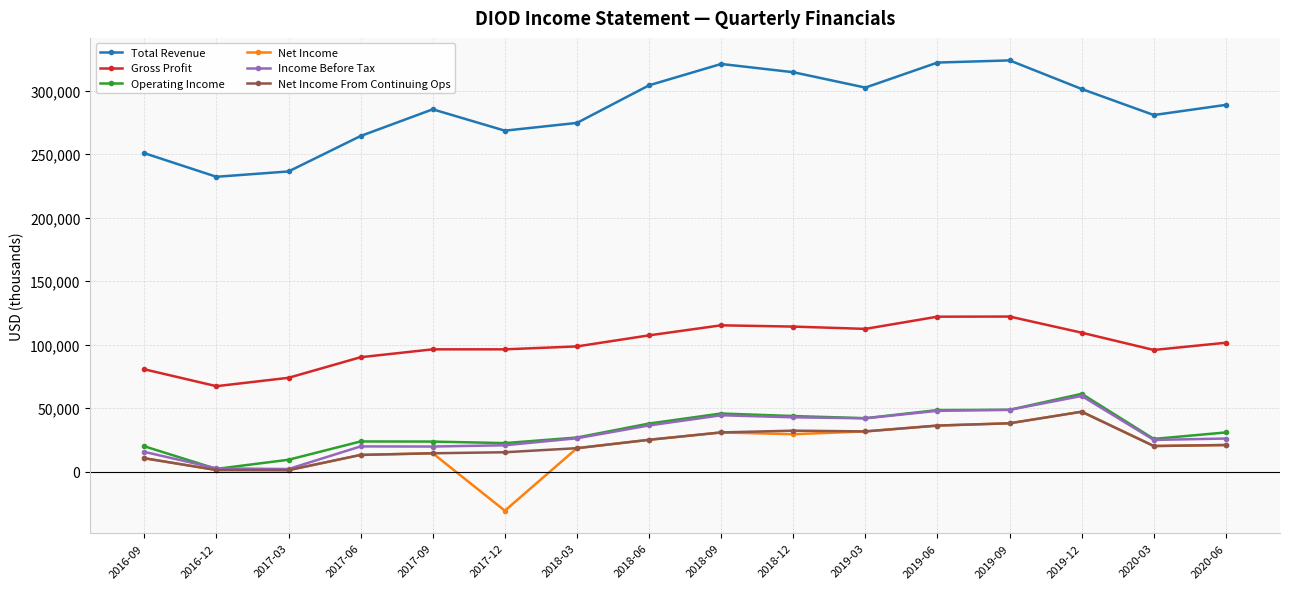

At which category does Total Revenue reach its first local peak?

2017-09